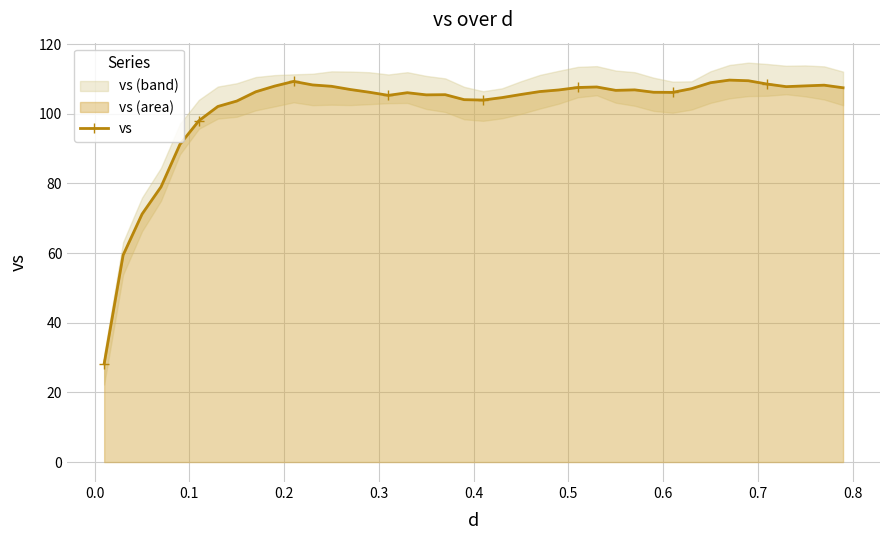

What is the maximum value shown in the chart?

109.6